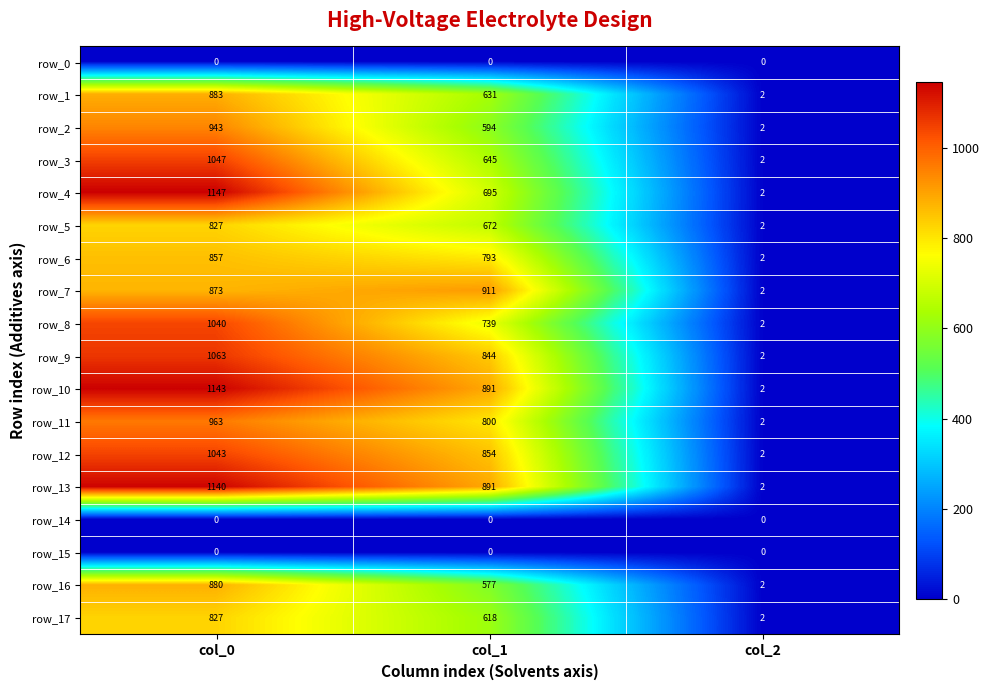

List the labels in order of row_12 value, largest first.

col_0, col_1, col_2